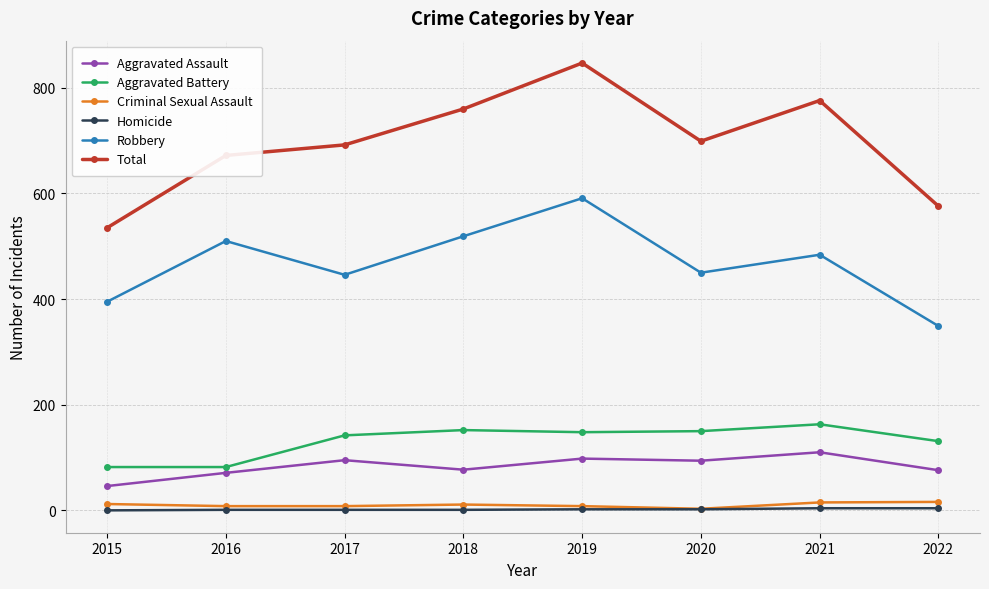

Rank the series by their maximum value, from lowest to highest.

Homicide, Criminal Sexual Assault, Aggravated Assault, Aggravated Battery, Robbery, Total